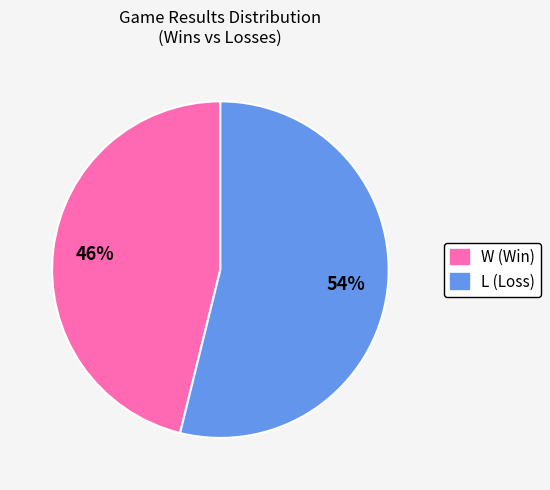

What percentage is the L slice, to the nearest percent?

54%